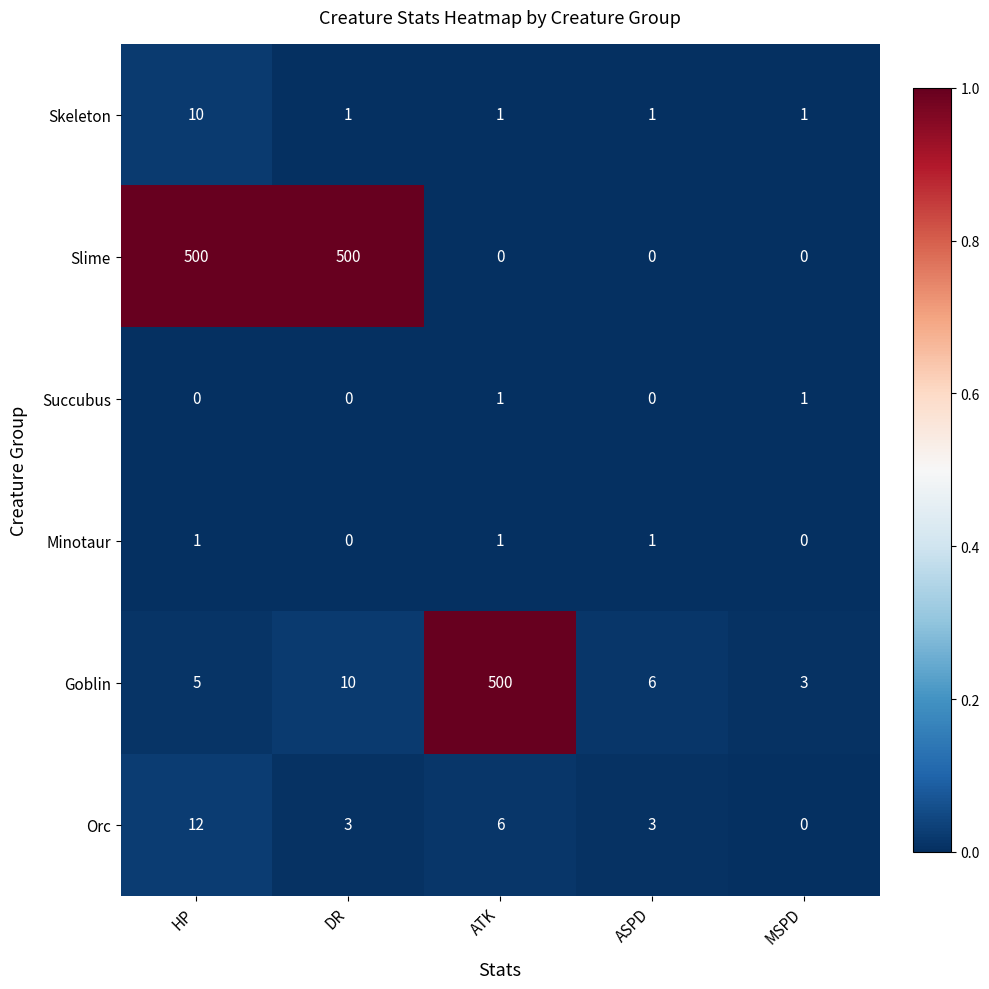

Reading left to right, transcribe all the data shown in this chart.

Skeleton: HP=10	DR=1	ATK=1	ASPD=1	MSPD=1
Slime: HP=500	DR=500	ATK=0	ASPD=0	MSPD=0
Succubus: HP=0	DR=0	ATK=1	ASPD=0	MSPD=1
Minotaur: HP=1	DR=0	ATK=1	ASPD=1	MSPD=0
Goblin: HP=5	DR=10	ATK=500	ASPD=6	MSPD=3
Orc: HP=12	DR=3	ATK=6	ASPD=3	MSPD=0